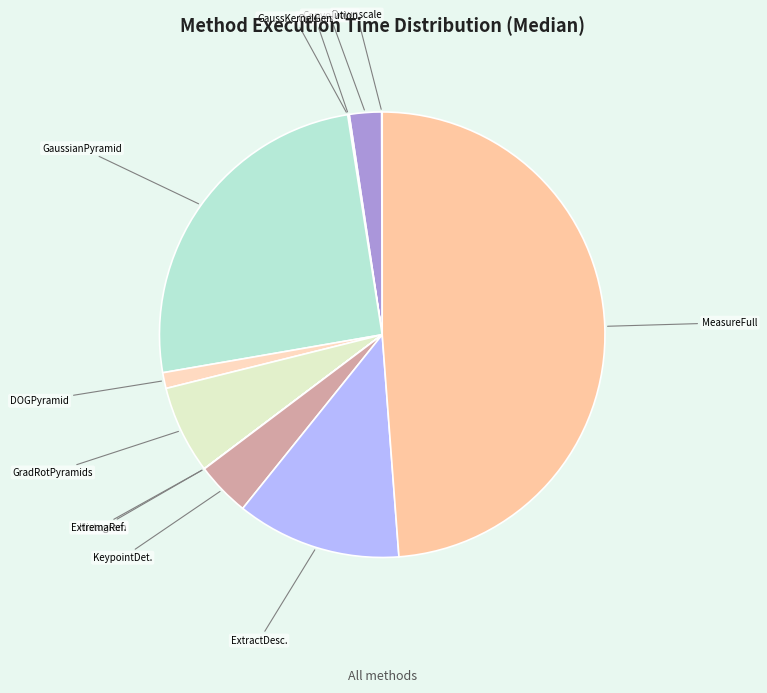

What is the largest slice in the pie chart?

MeasureFull